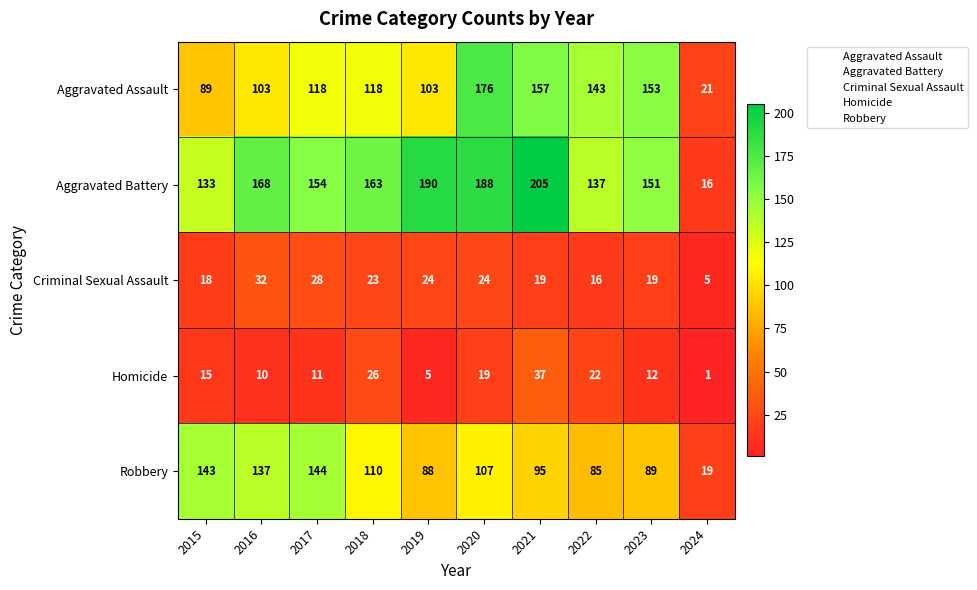

What value does the Aggravated Battery series have at 2018, to the nearest 10?

160